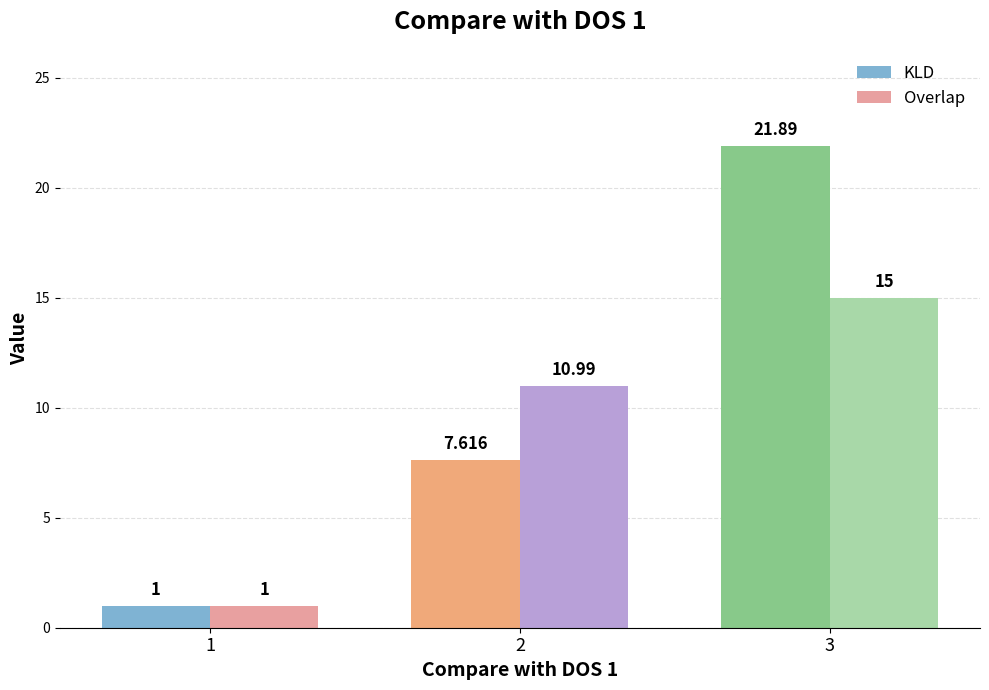

What is the difference between the Overlap values at 1 and 2?

10.0